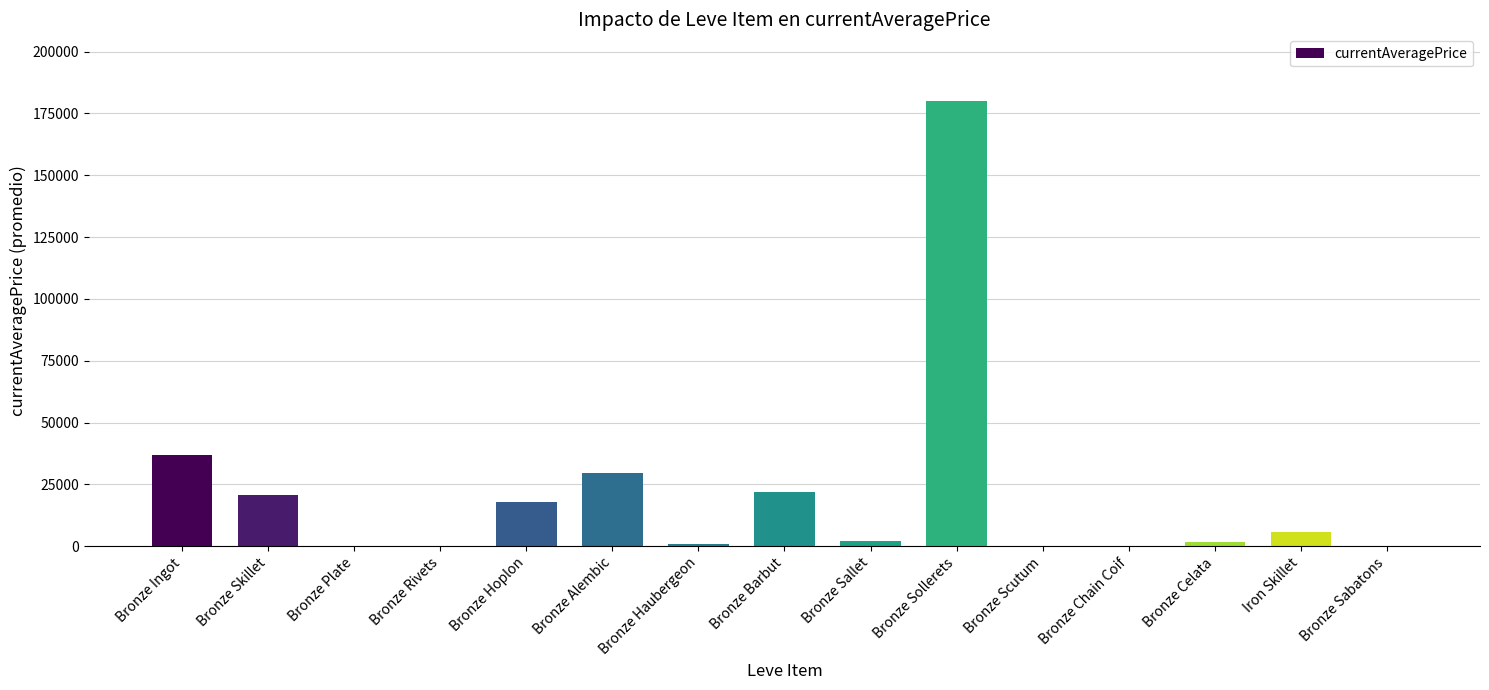

What is the sum of all values?

318121.5